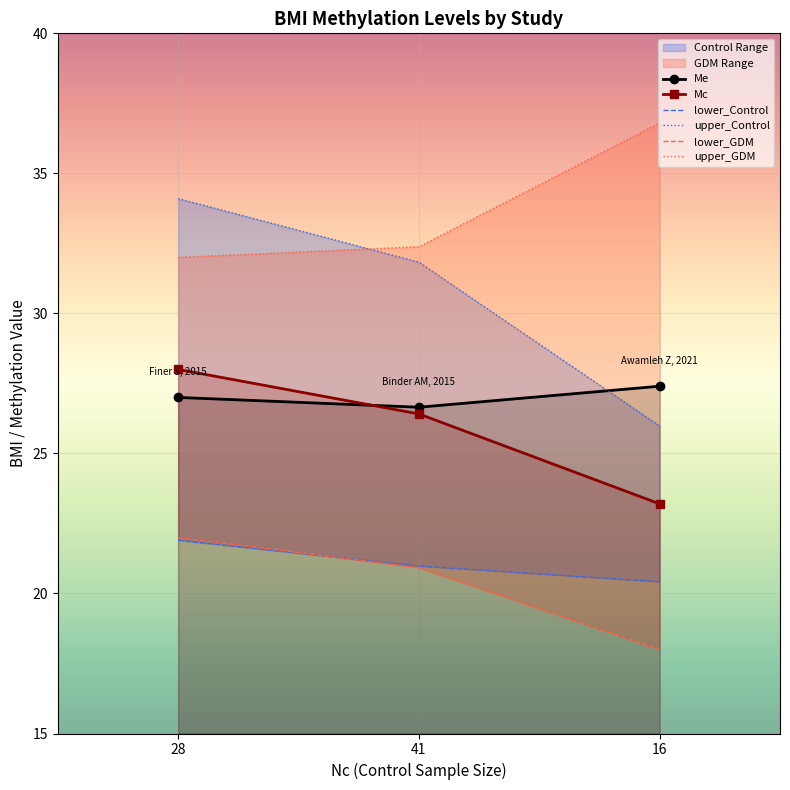

Is it true that lower_GDM equals 34.5 at 28?

False